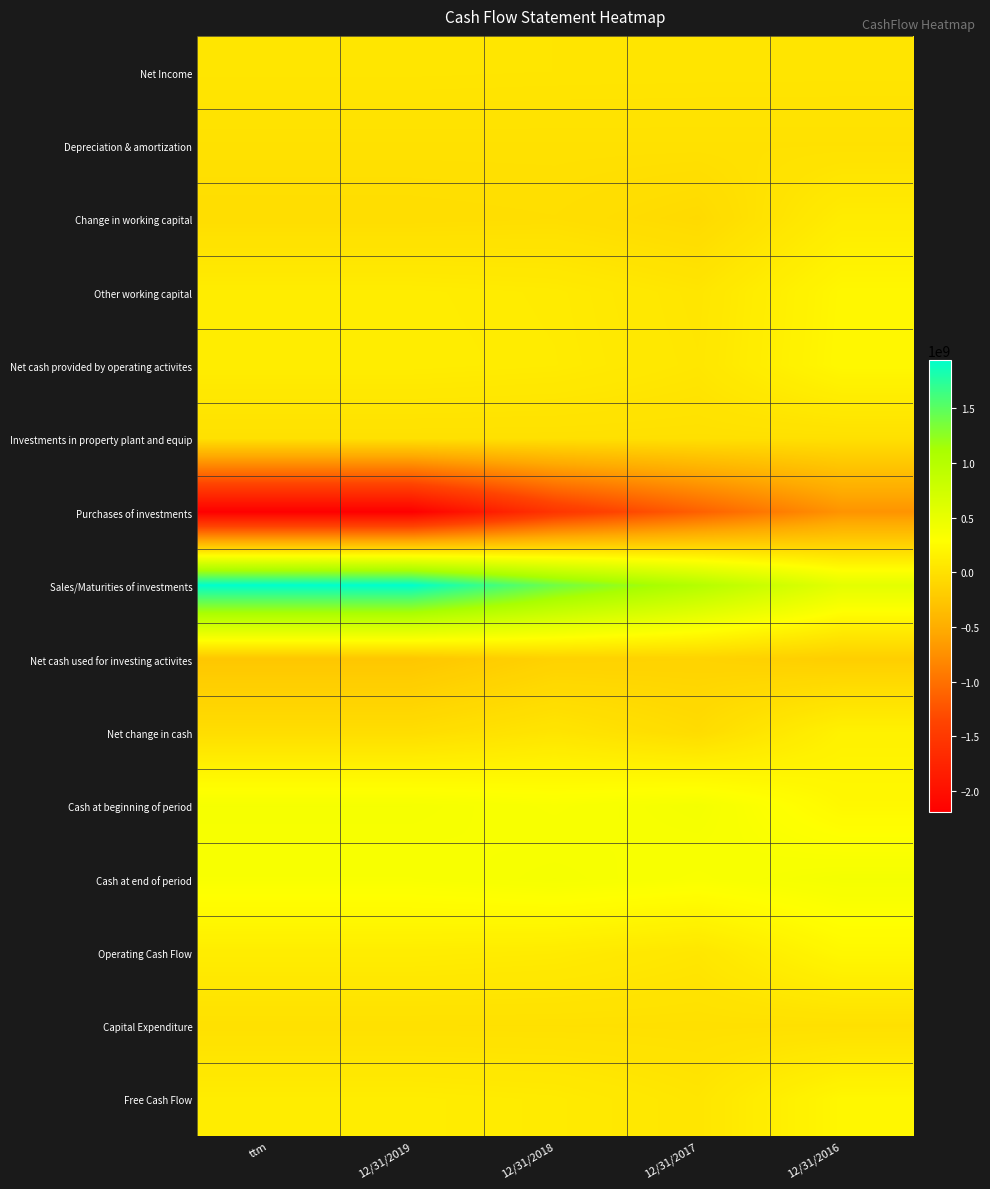

Which category has the lowest value across all series?

ttm